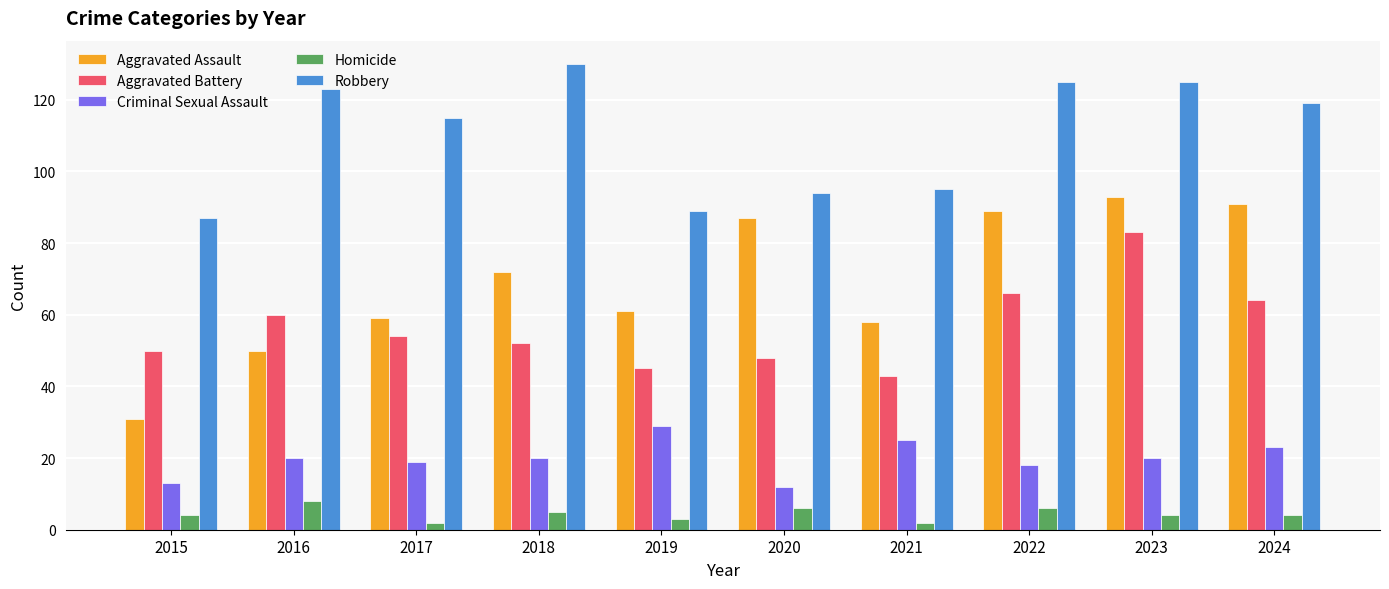

Is it true that Aggravated Assault equals 93 at 2023?

True